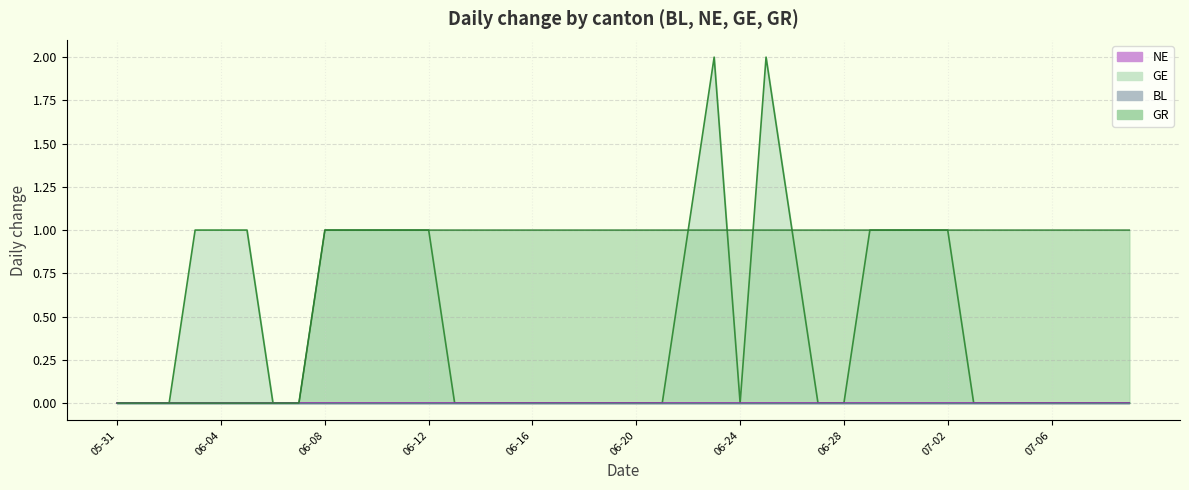

What is the value of the GR point at the 34th from the left?

1